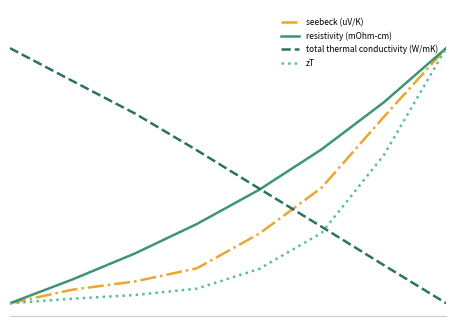

True or false: zT and resistivity (mOhm-cm) cross at least once.

False